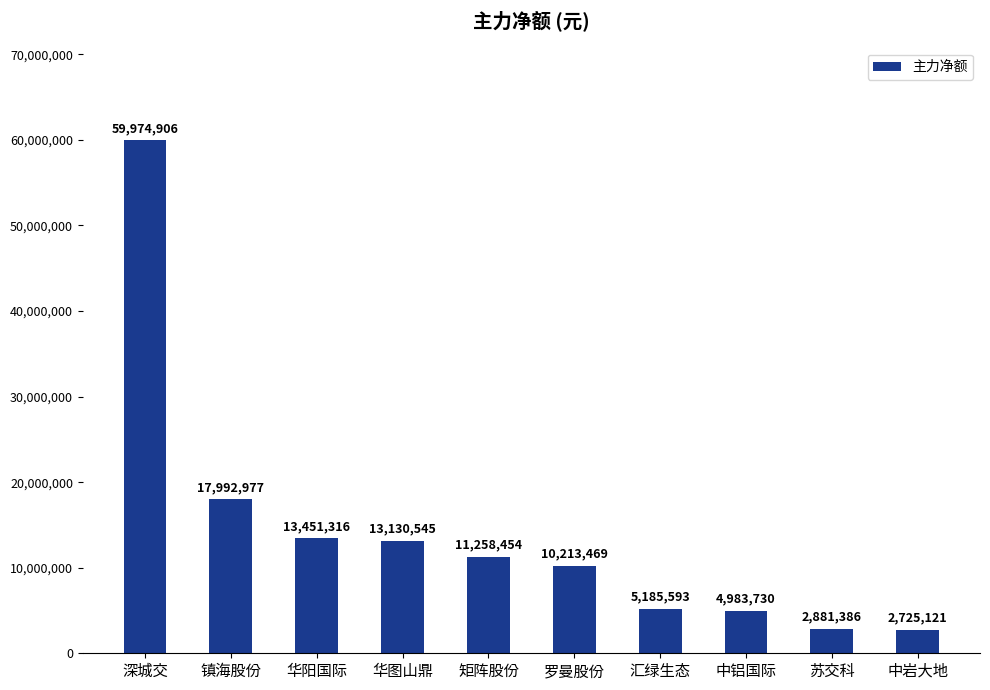

Reading left to right, transcribe all the data shown in this chart.

59974906	17992977	13451316	13130545	11258454	10213469	5185593	4983730	2881386	2725121